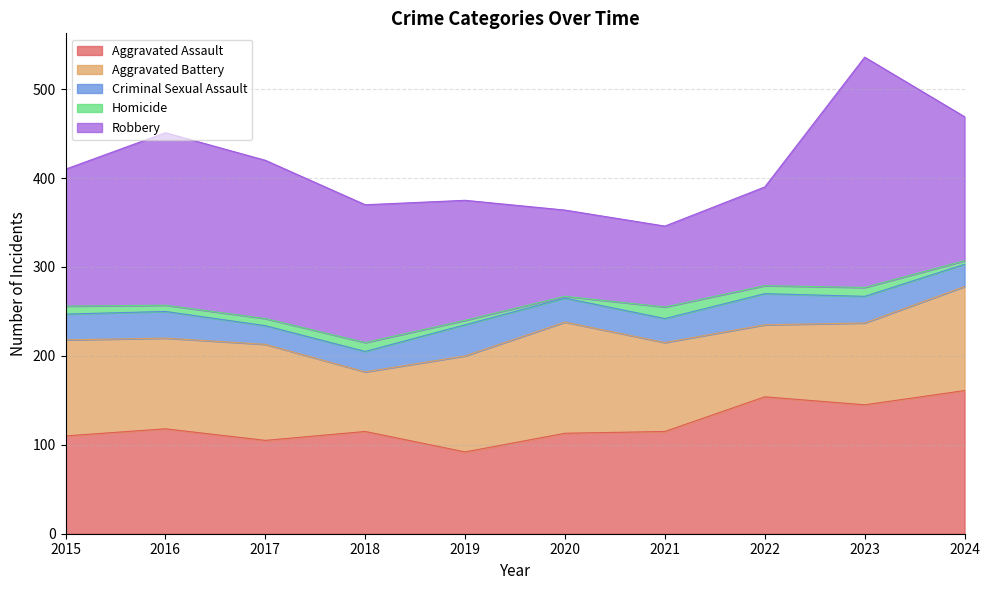

Reading left to right, list all the values displayed in this chart.

Aggravated Assault: 110	118	105	115	92	113	115	154	145	161
Aggravated Battery: 108	102	108	67	108	125	100	81	92	117
Criminal Sexual Assault: 29	30	21	23	35	27	27	35	30	25
Homicide: 9	7	8	10	5	2	13	9	10	4
Robbery: 154	194	178	155	135	97	91	111	259	162